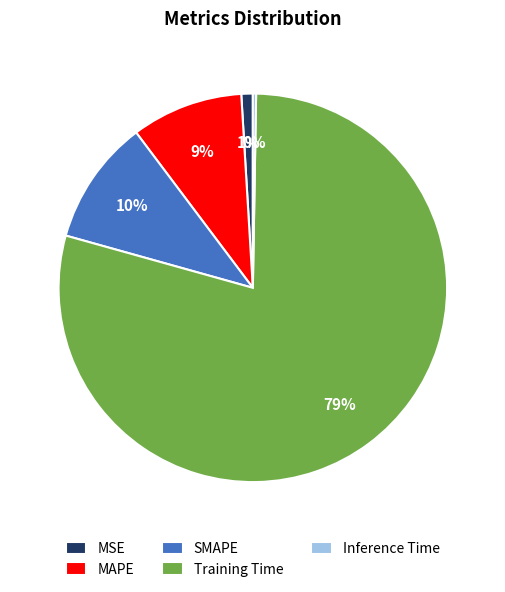

True or false: MSE accounts for 11% of the total.

False